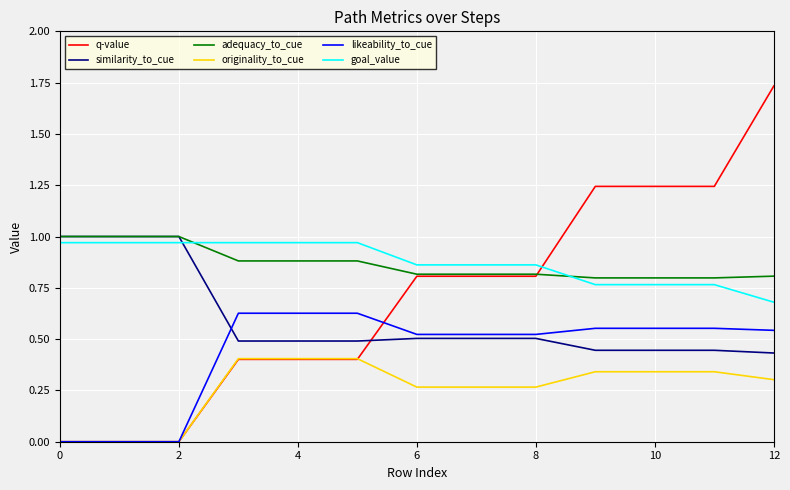

Which series has the widest spread of values?

q-value